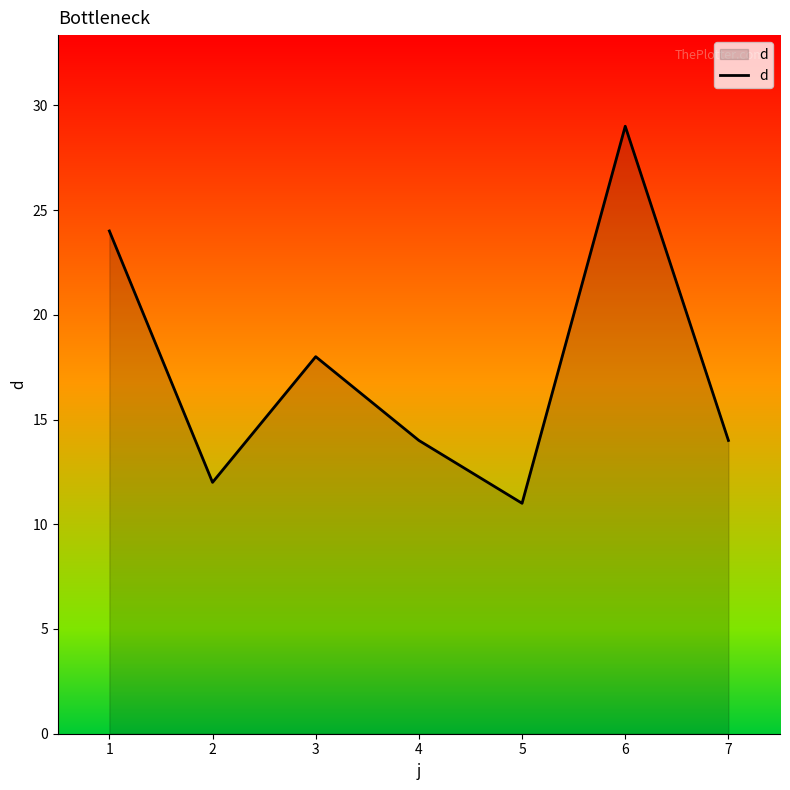

Which has a higher value, 3 or 6?

6